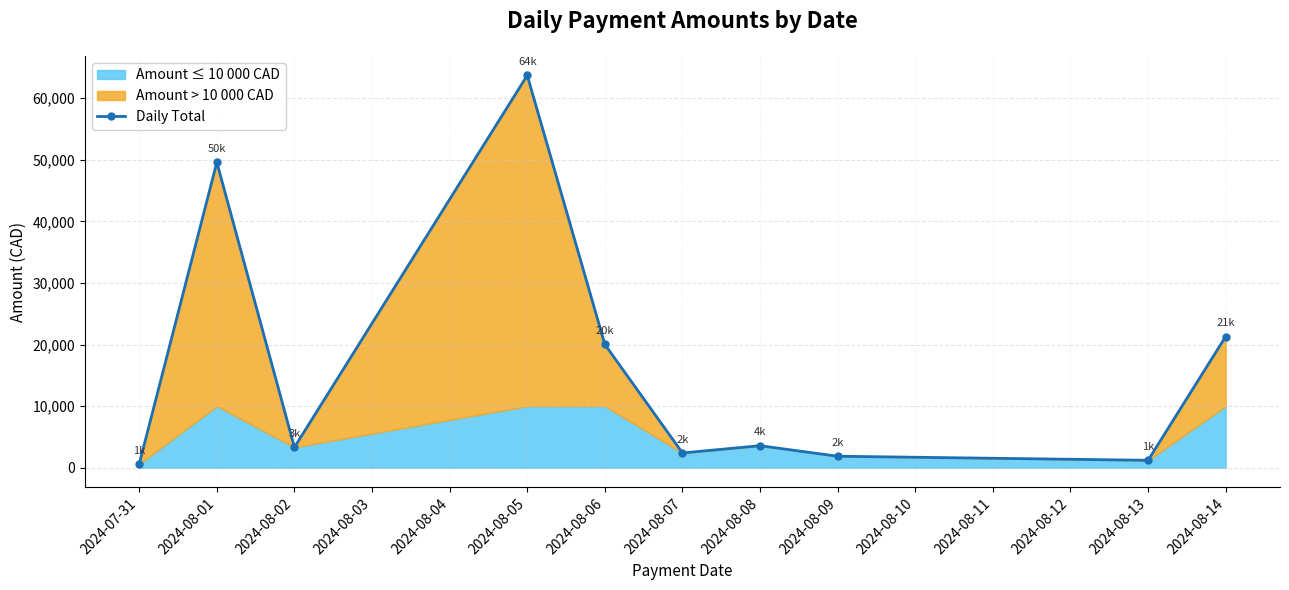

True or false: Daily Total has more than 0 points higher than both neighbors.

True